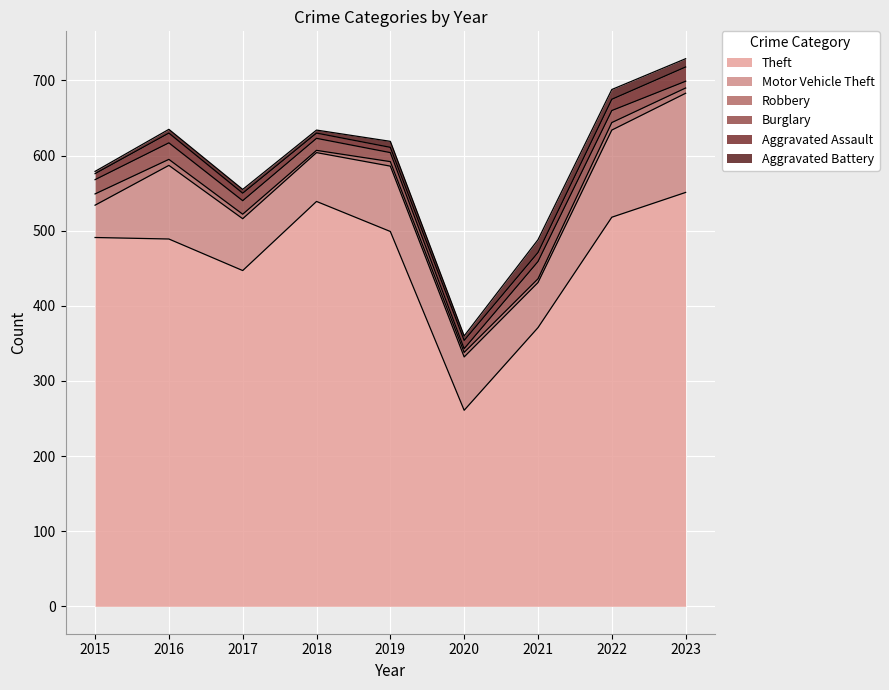

How many interior local peaks does the Aggravated Assault series have?

1